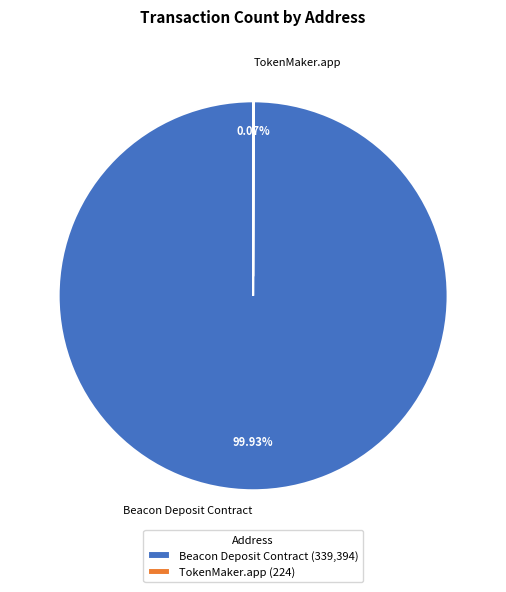

Does Beacon Deposit Contract represent more than half of the total?

Yes